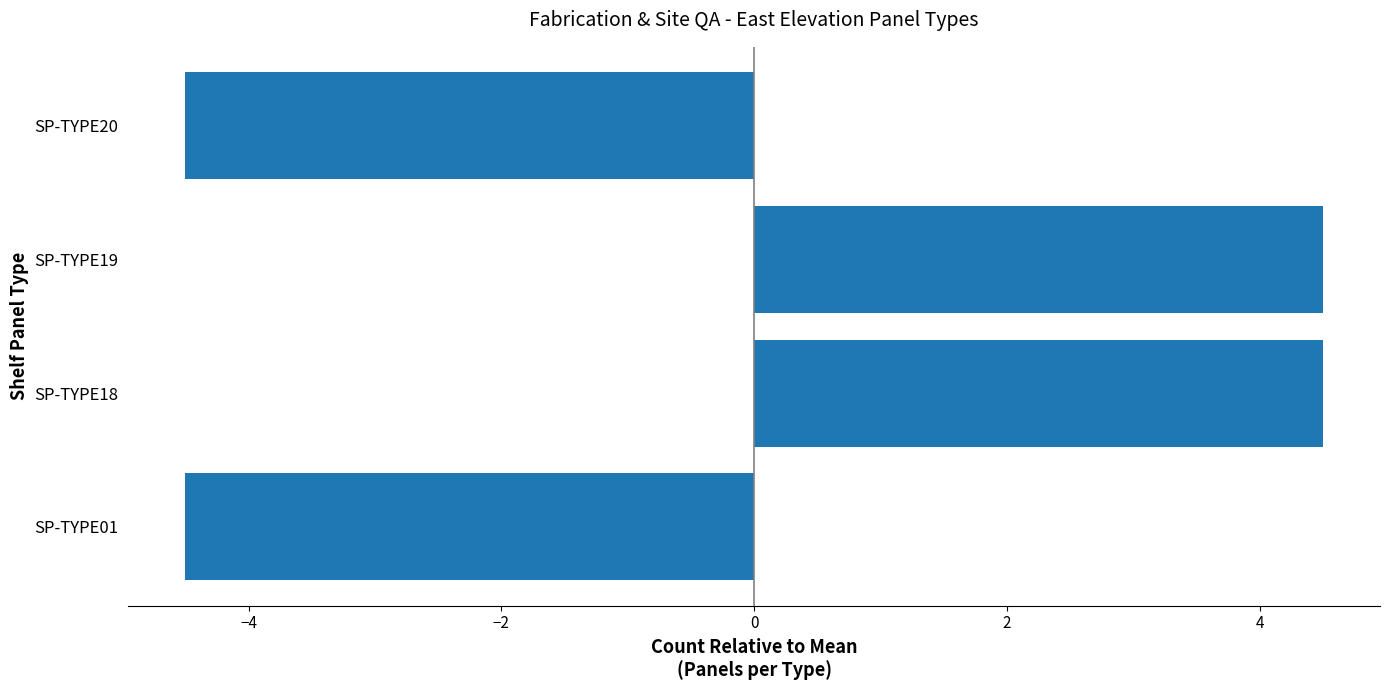

Is it true that the value at SP-TYPE18 is 4.5?

True